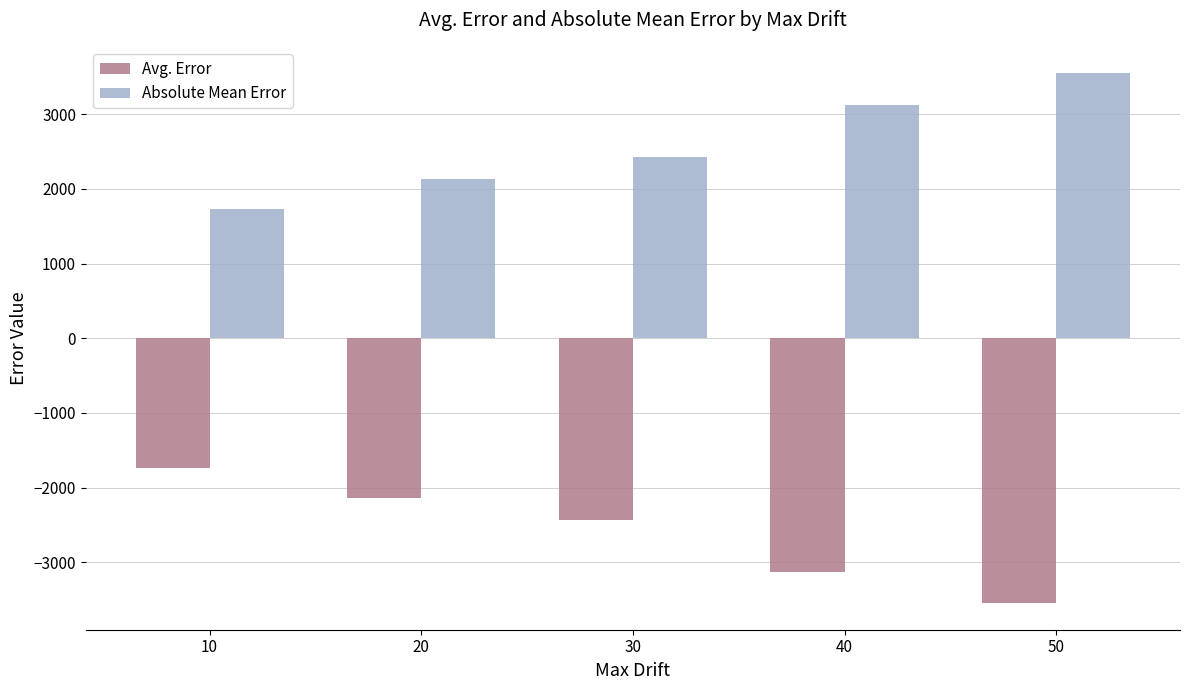

What value does the Absolute Mean Error series have at 20?

2133.6